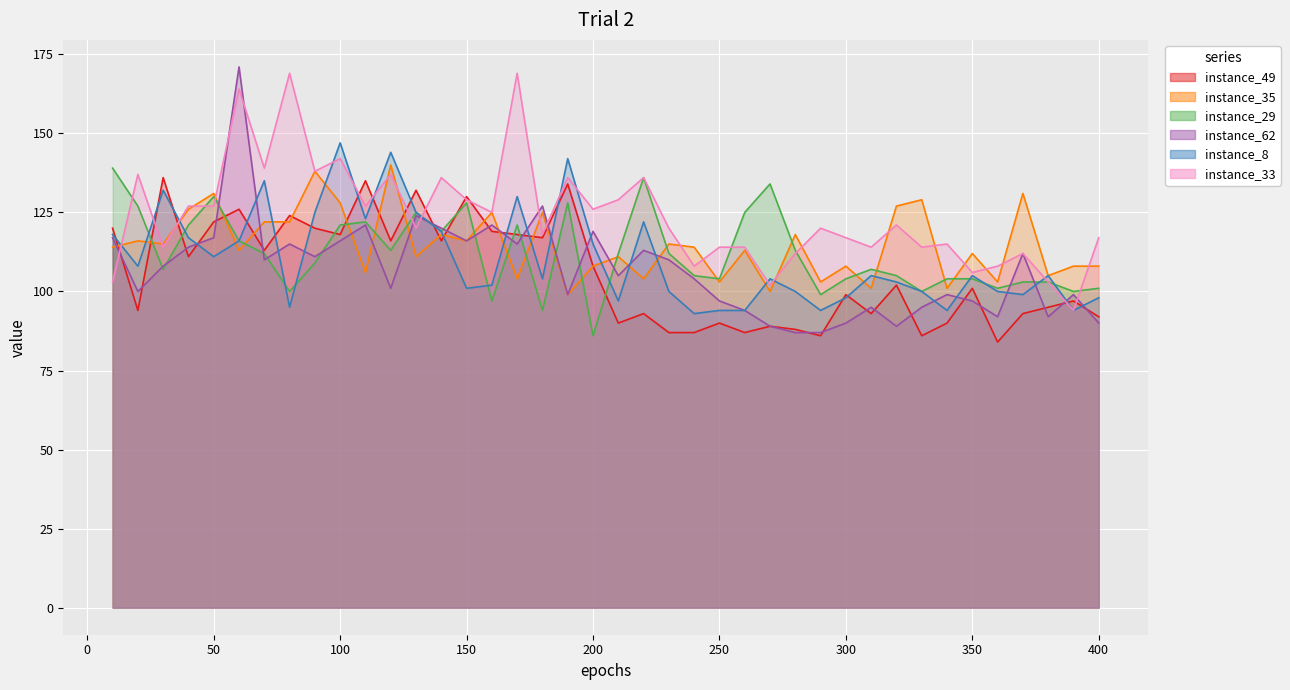

What is the value of the instance_35 point at the 22nd from the left?

104